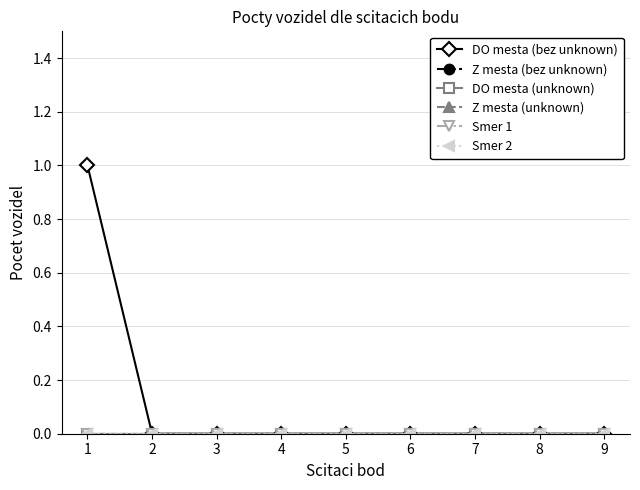

Reading left to right, transcribe all the data shown in this chart.

DO mesta (bez unknown): 1	0	0	0	0	0	0	0	0
Z mesta (bez unknown): 0	0	0	0	0	0	0	0	0
DO mesta (unknown): 0	0	0	0	0	0	0	0	0
Z mesta (unknown): 0	0	0	0	0	0	0	0	0
Smer 1: 0	0	0	0	0	0	0	0	0
Smer 2: 0	0	0	0	0	0	0	0	0